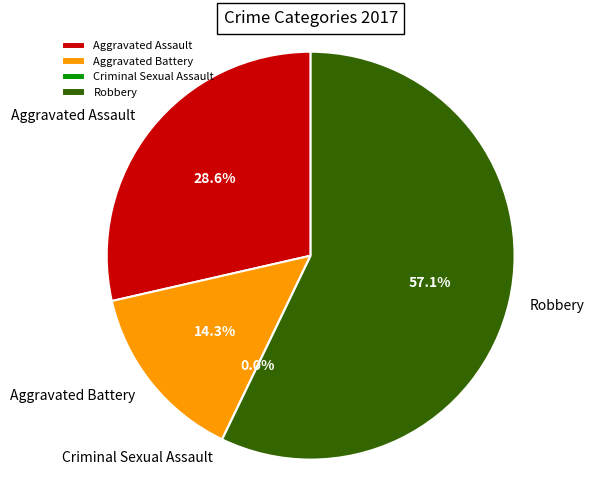

Count the number of slices in the pie.

4